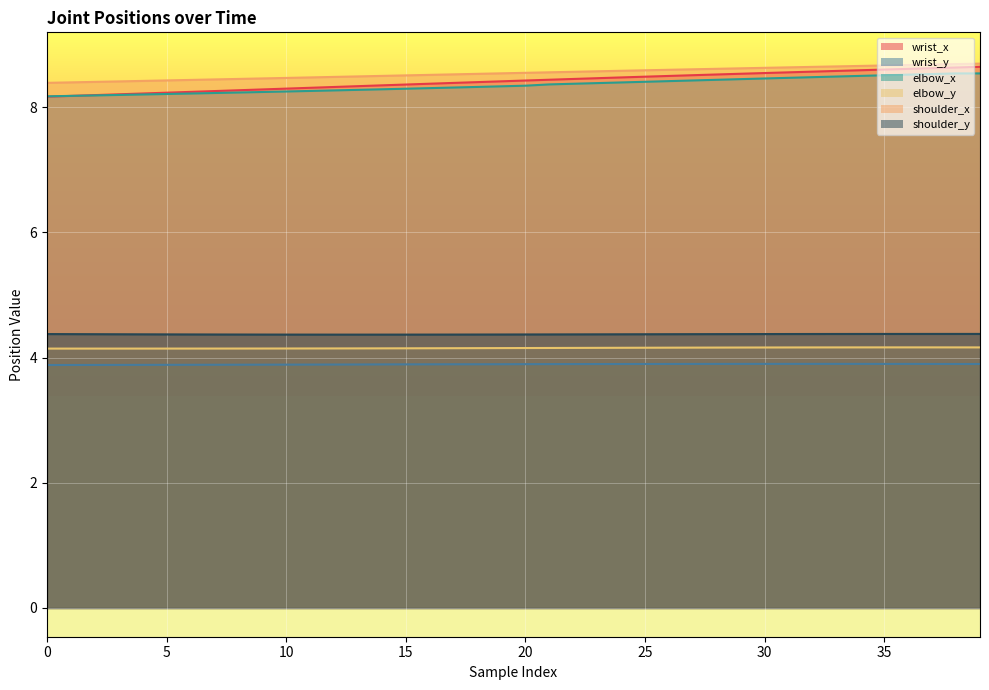

Read the wrist_y value at 31.

3.9